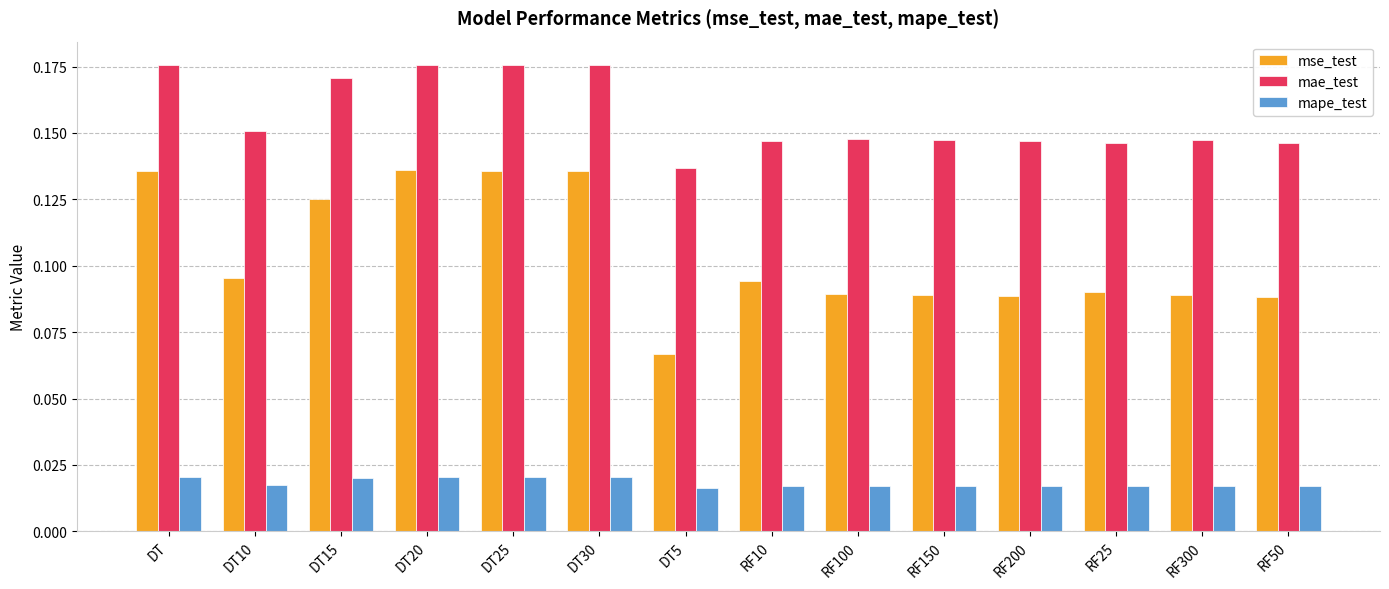

How many groups of bars are there?

14